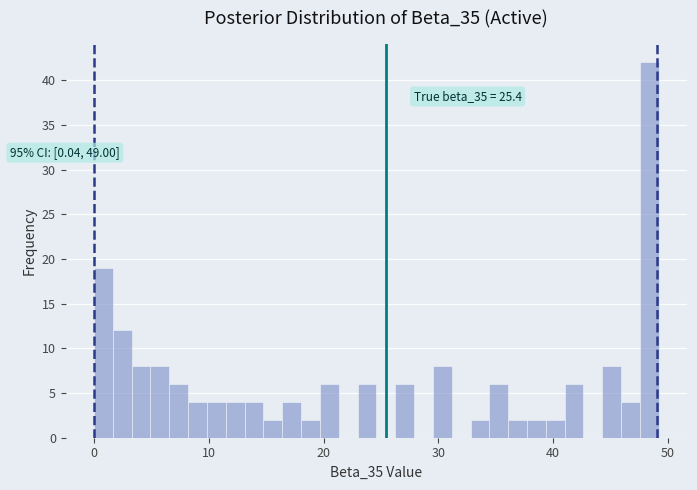

Read against the x-axis, roughly where is the centre of the tallest bar?

48